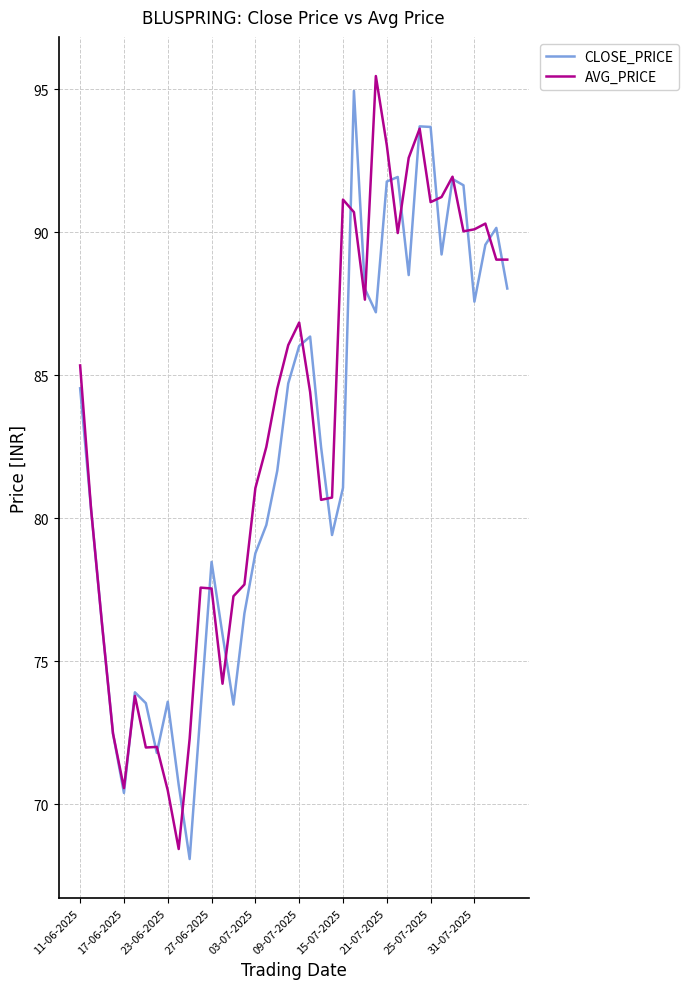

What is the maximum value for CLOSE_PRICE?

95.0